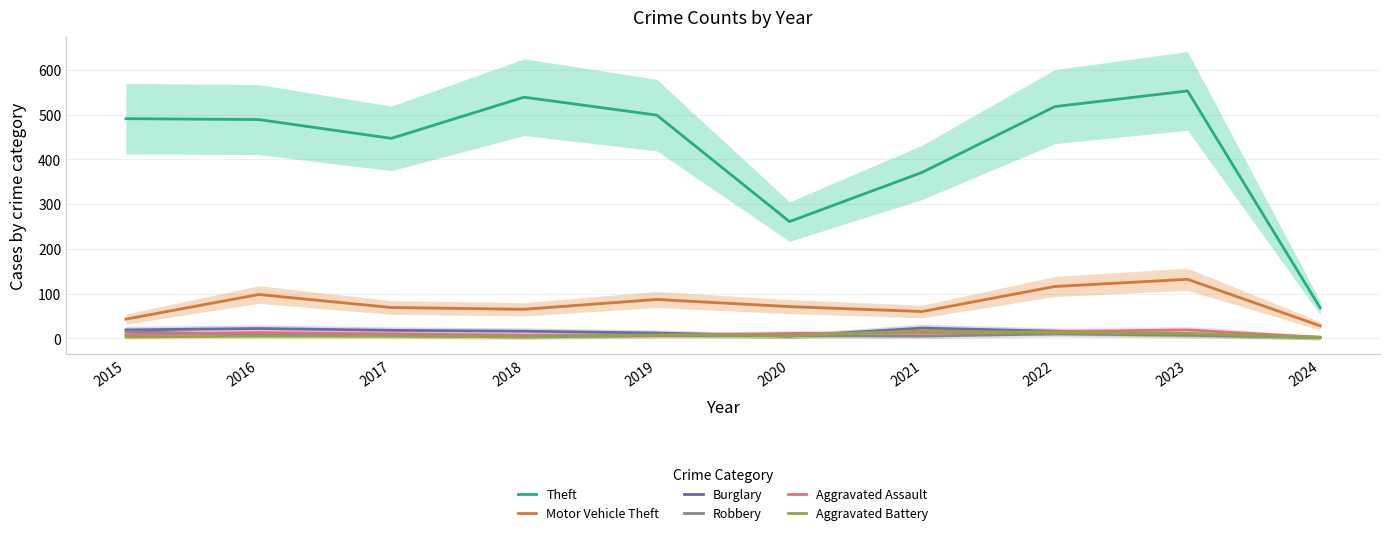

True or false: Theft and Burglary intersect in this chart.

False